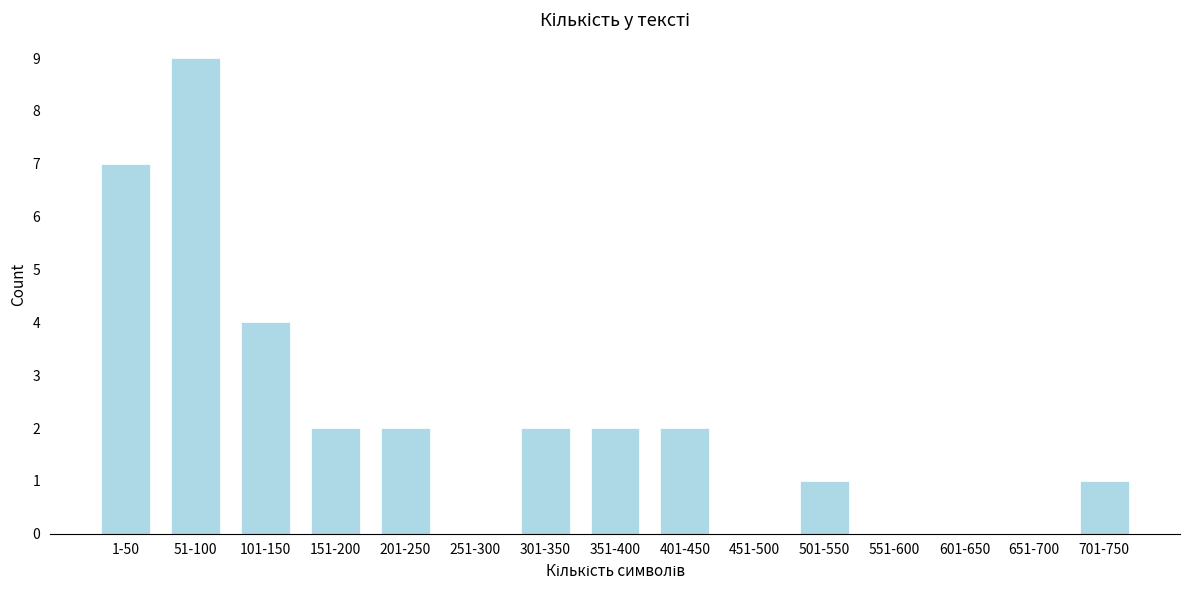

Reading left to right, what are all the values shown in this chart?

1-50=7	51-100=9	101-150=4	151-200=2	201-250=2	251-300=0	301-350=2	351-400=2	401-450=2	451-500=0	501-550=1	551-600=0	601-650=0	651-700=0	701-750=1